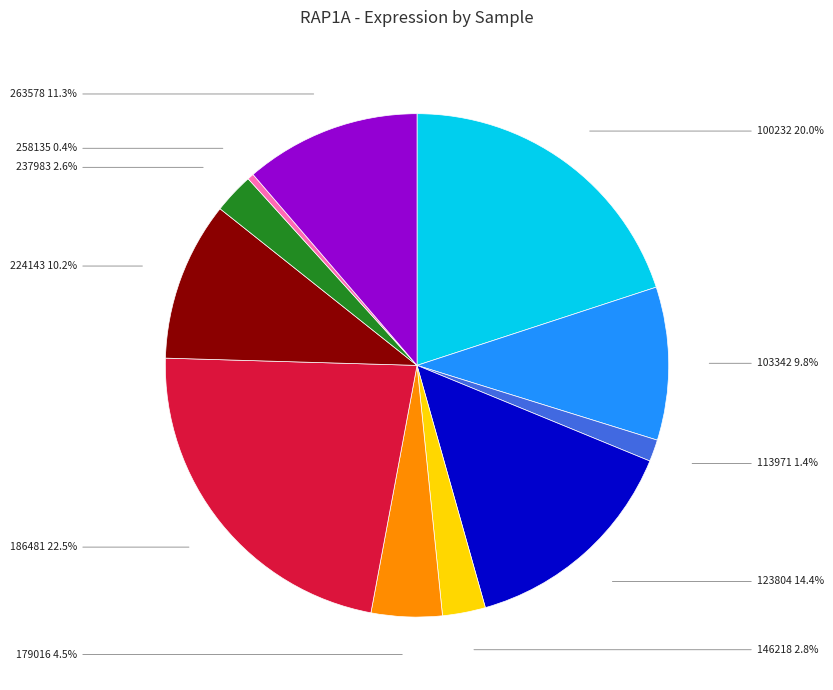

What is the ratio of the value at 224143 to the value at 263578?

0.9